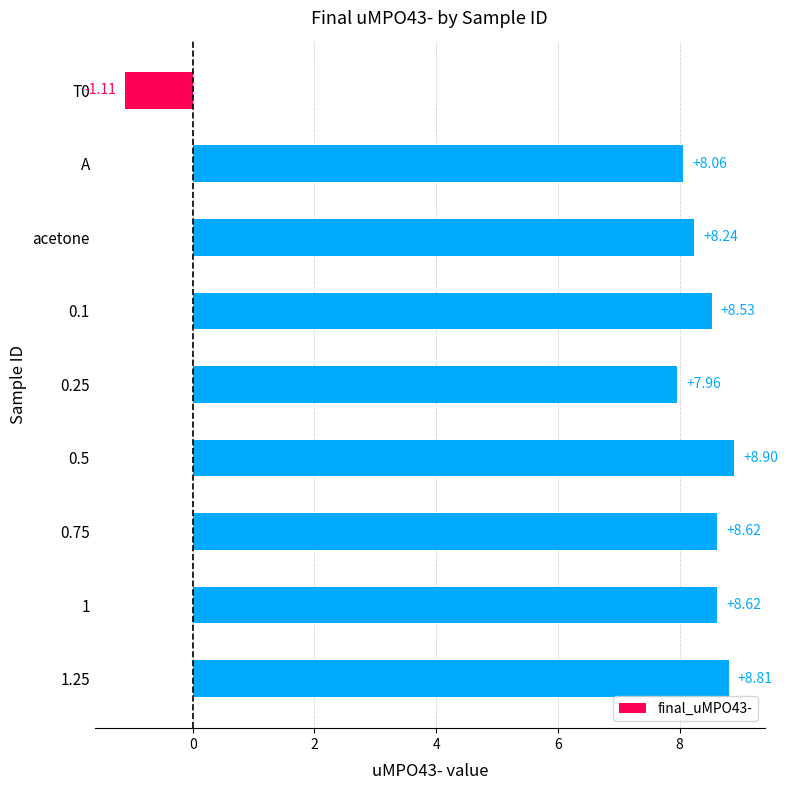

At which category does the chart reach its minimum across all series?

T0